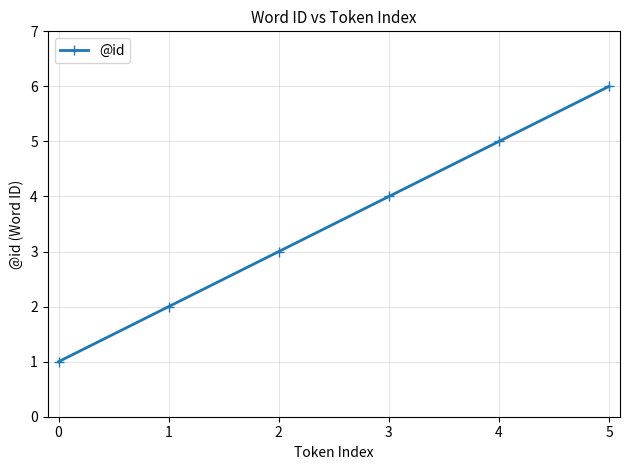

How many data points does each series have?

6